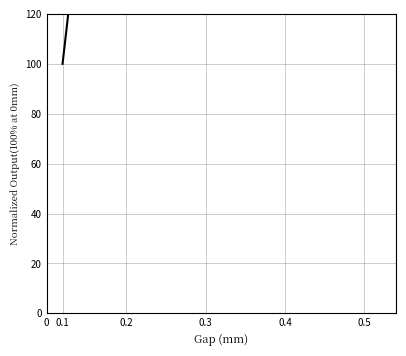

True or false: the data has more than 2 interior local peaks.

False